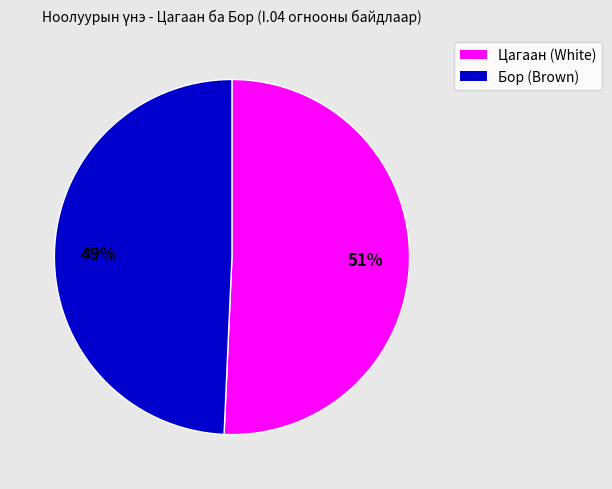

Does any single category account for the majority?

Yes